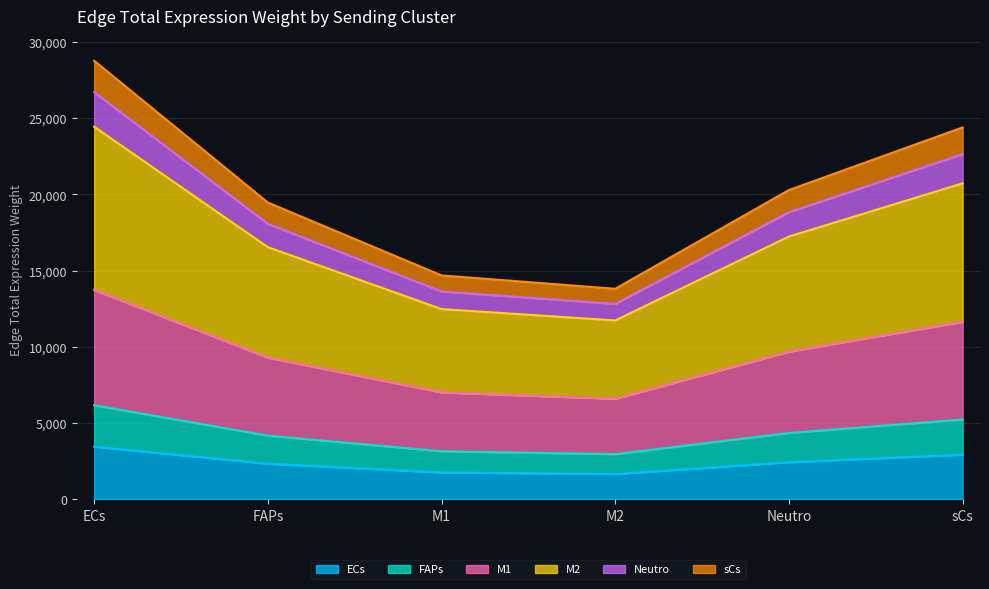

True or false: sCs and FAPs intersect in this chart.

False